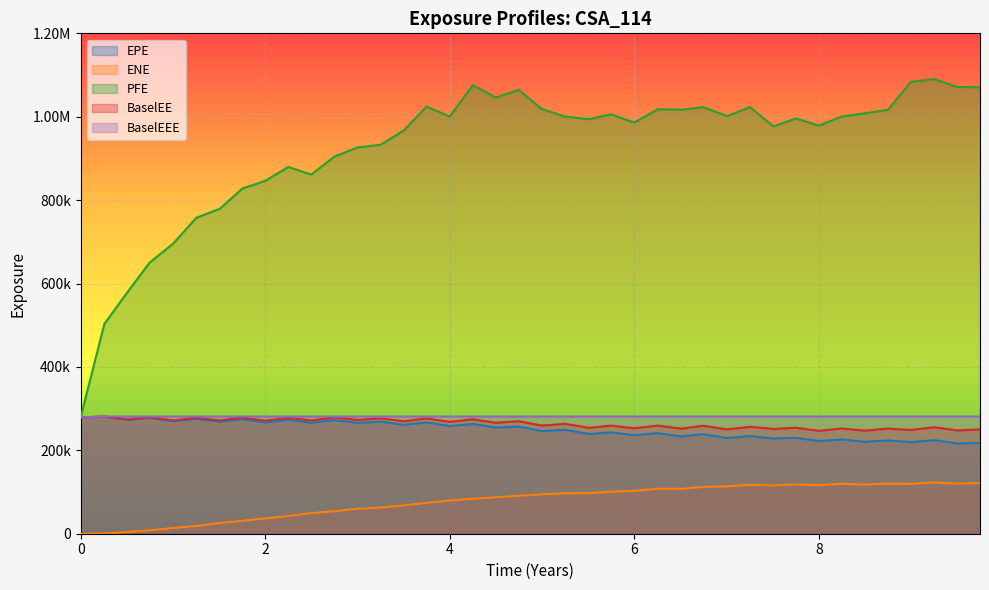

Count the number of data series in this chart.

5